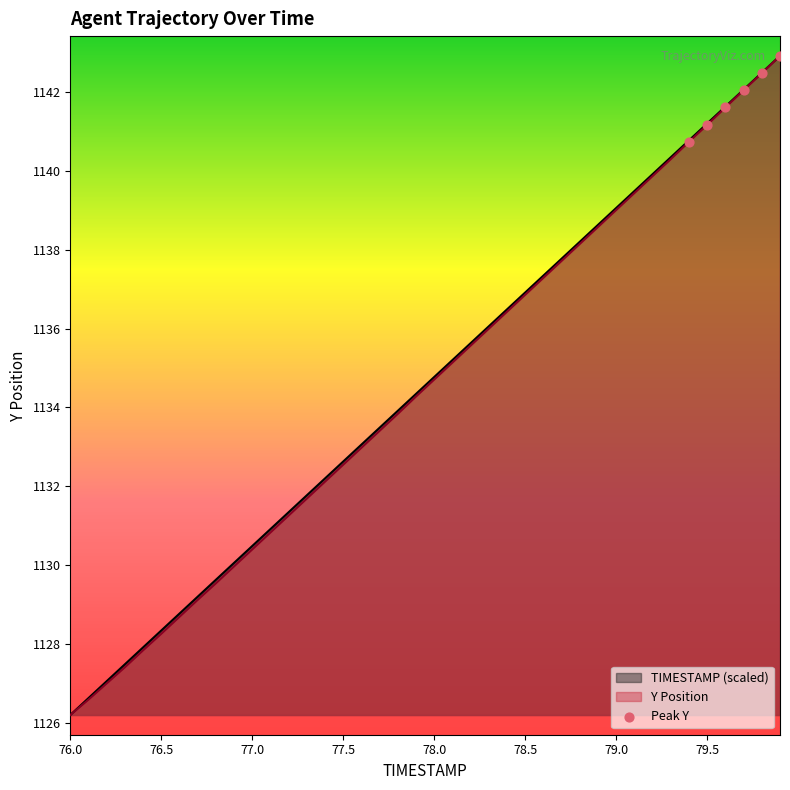

The TIMESTAMP (scaled) series shows 1139.1 at 79.0. True or false?

True